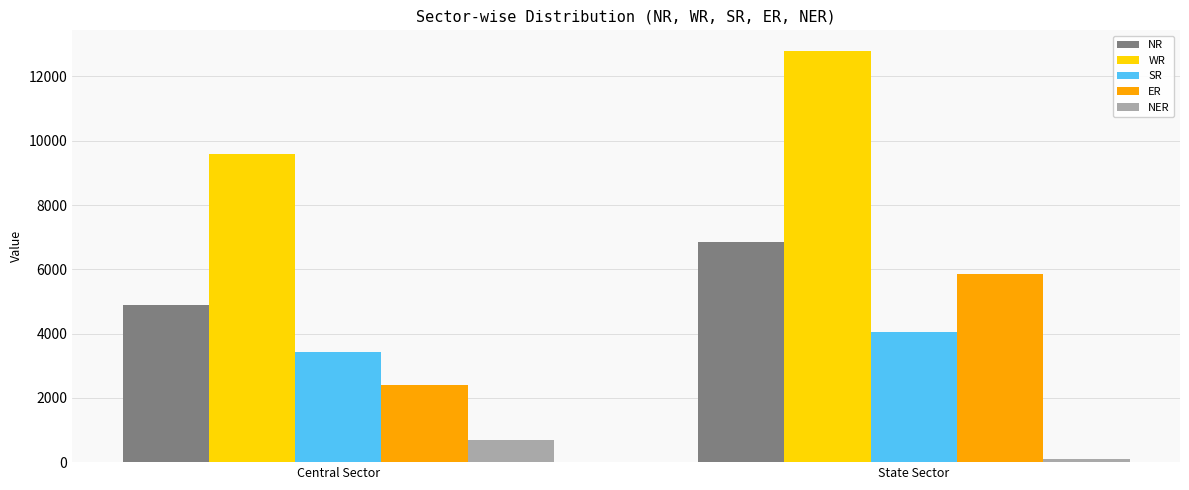

What is the sum of the NR values at Central Sector and State Sector?

11721